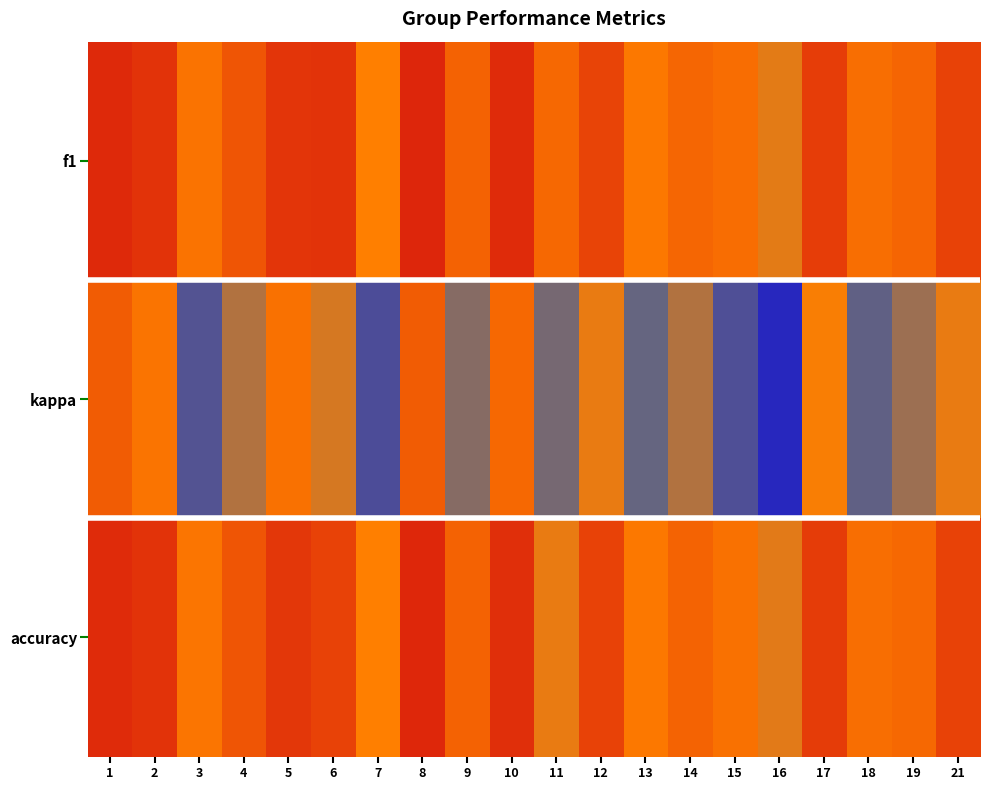

Between 6 and 7, which is larger?

6